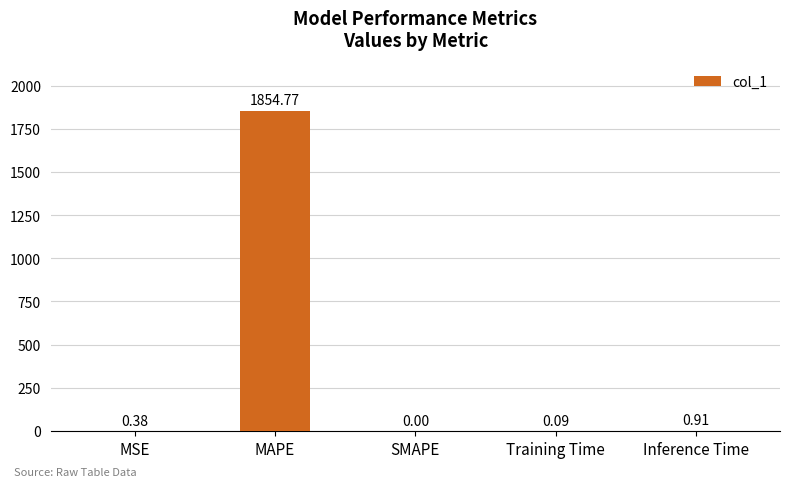

What is the greatest value displayed?

1854.8